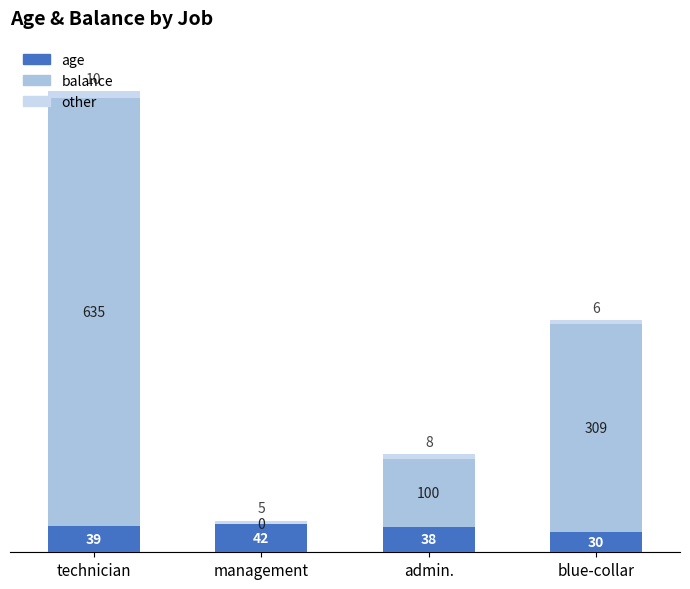

Count the number of categories in the chart.

4